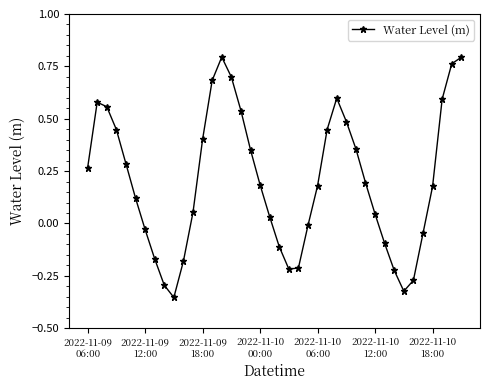

What is the difference between the maximum and minimum values?

1.1